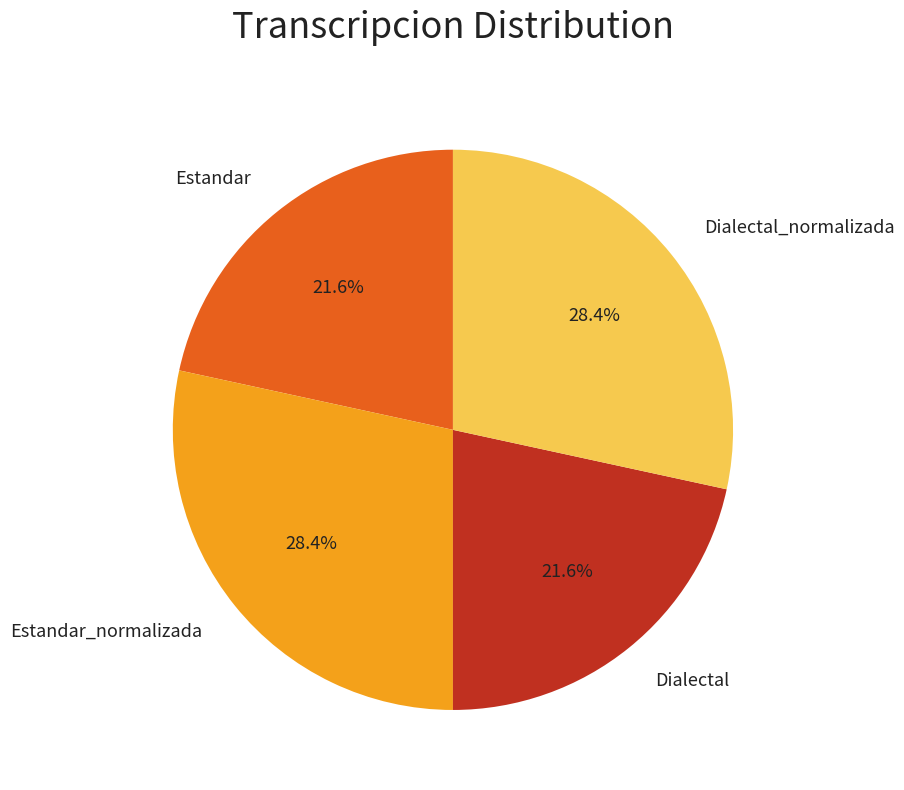

How much of the chart is everything except Dialectal_normalizada?

71.6%